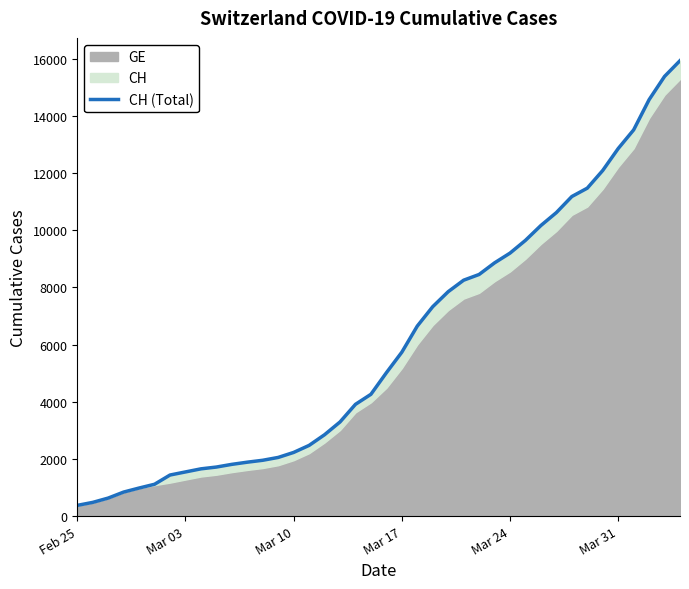

The value at Mar 31 is 12852. True or false?

True